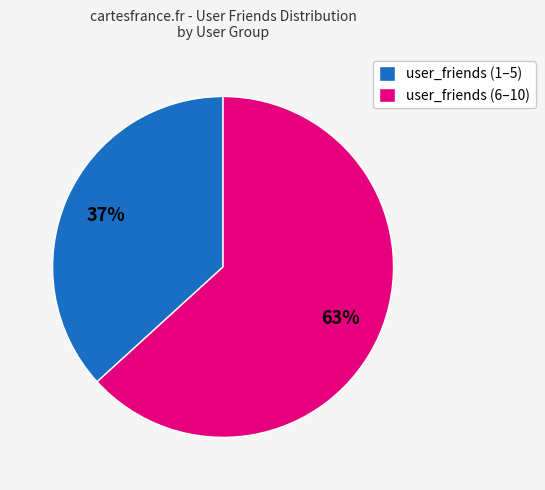

Count the number of slices in the pie.

2